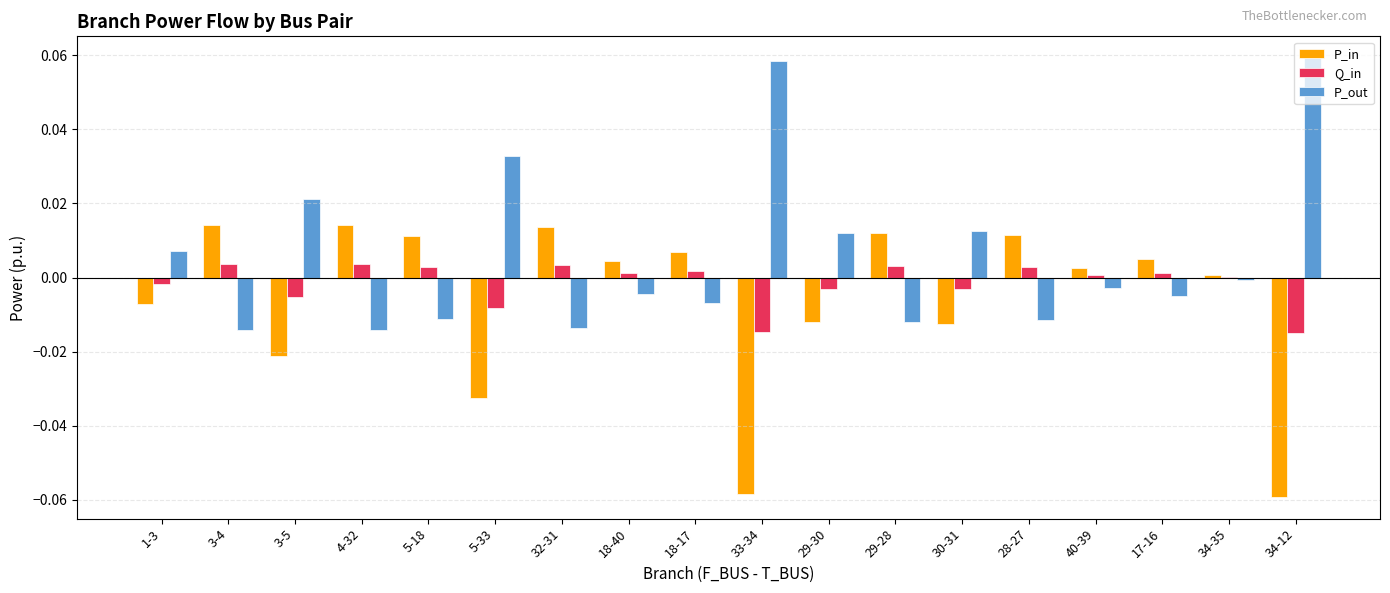

Is it true that P_out equals -0.0 at 17-16?

True